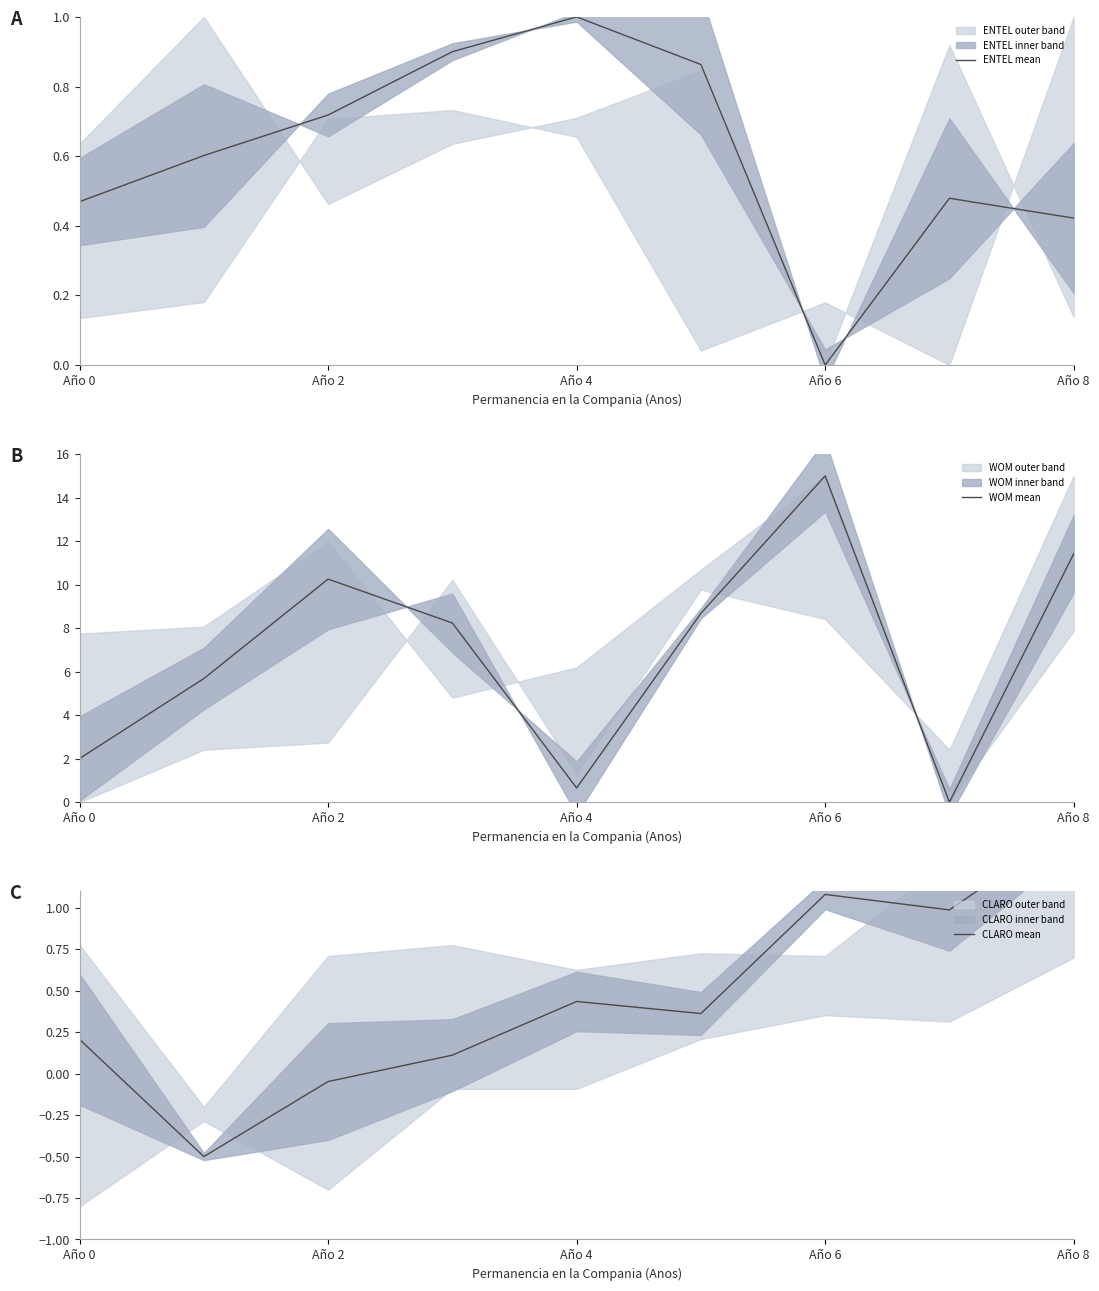

How many values in the ENTEL mean series exceed 0?

8